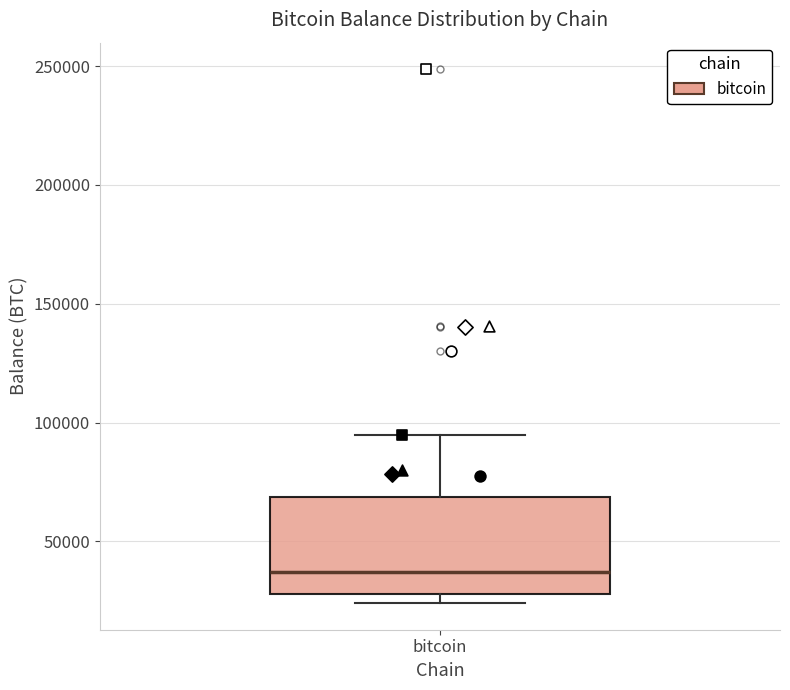

Transcribe this box plot: give where the median line is, the range the box spans, and where the two whiskers end, as read against the y-axis. The values are not printed on the chart, so give them approximately, as read against the axis.

median 35000, box 30000 to 70000, whiskers 25000 to 95000